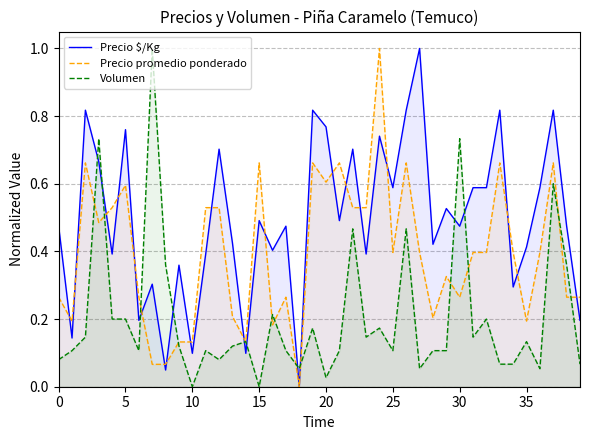

How many values in Precio promedio ponderado are above zero?

39